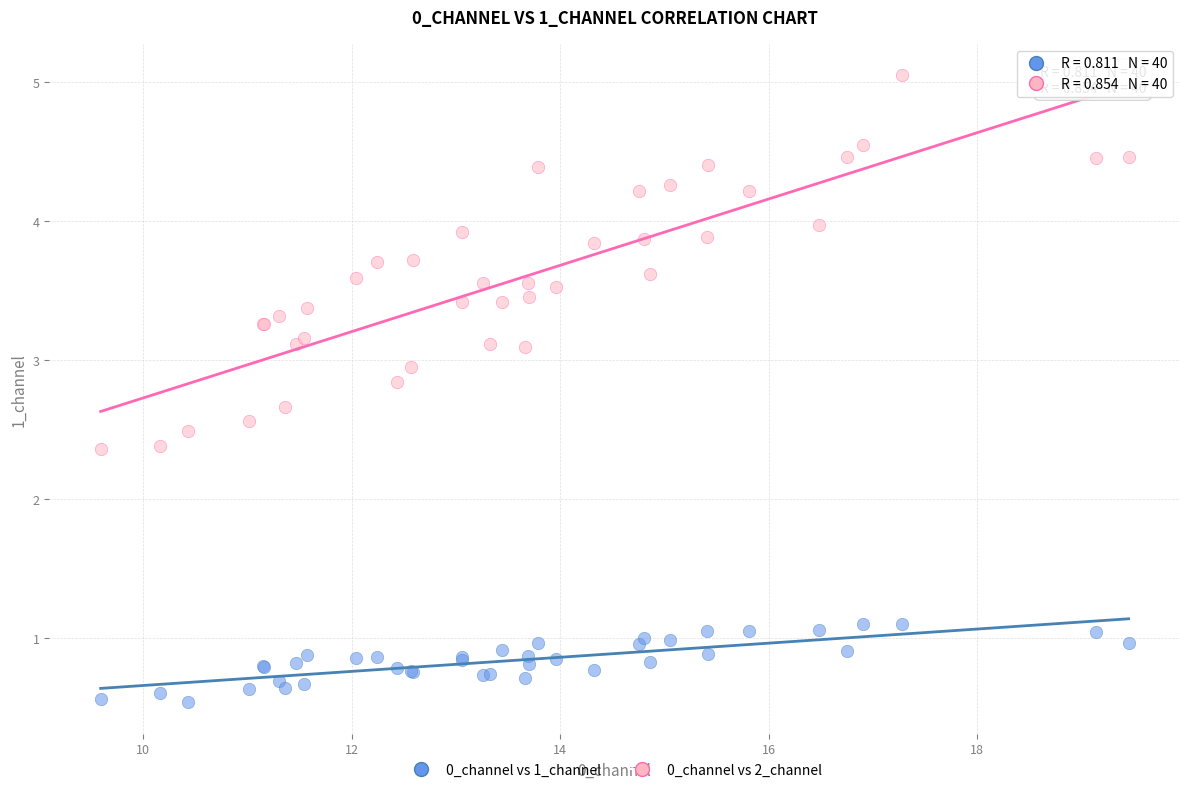

What is the X range (max minus min) for the scatter plot?

9.9